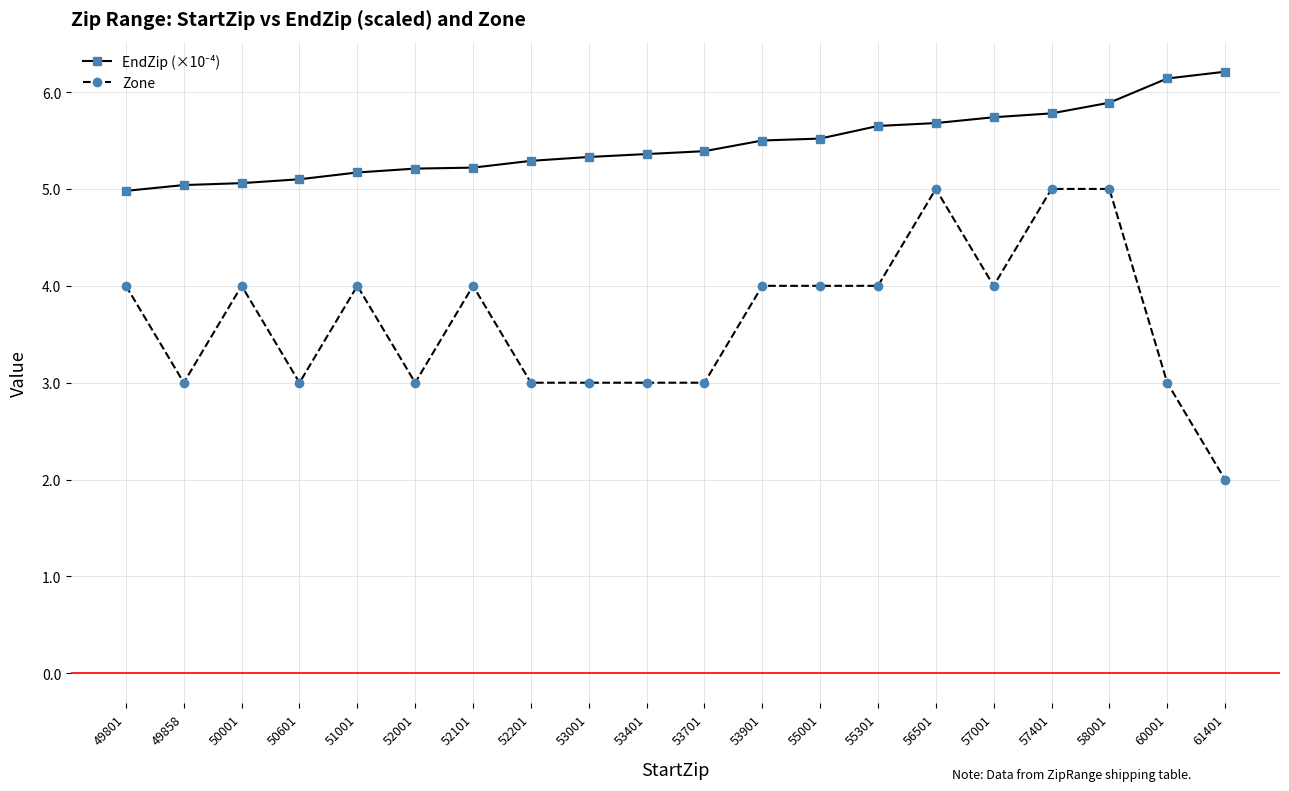

True or false: Zone has a value of 4.7 at 53701.

False